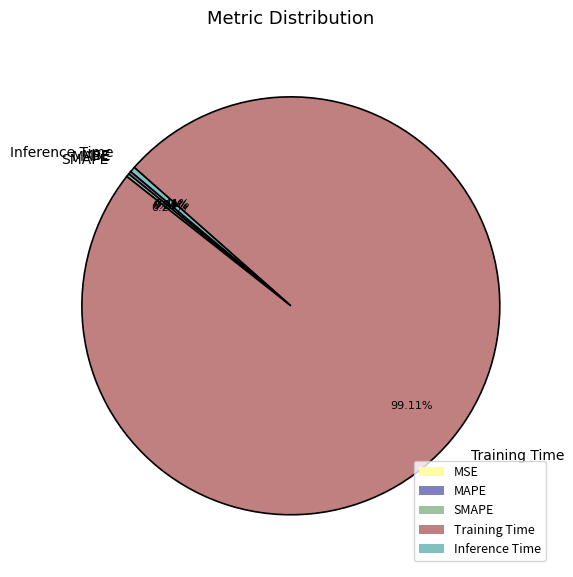

Which slice is the largest?

Training Time